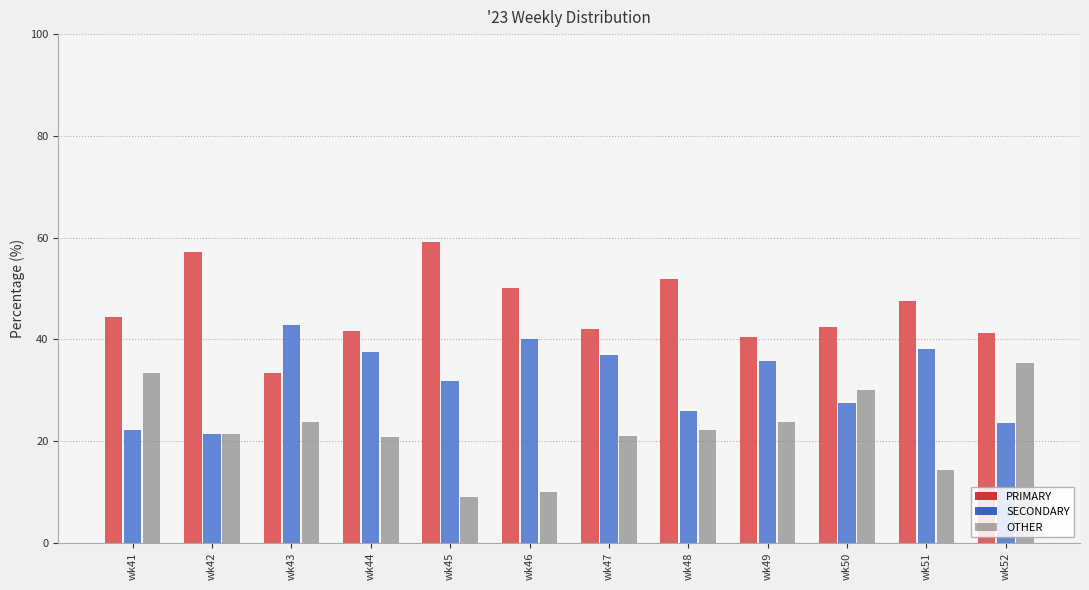

Rank the series at wk41 from highest to lowest value.

PRIMARY, OTHER, SECONDARY